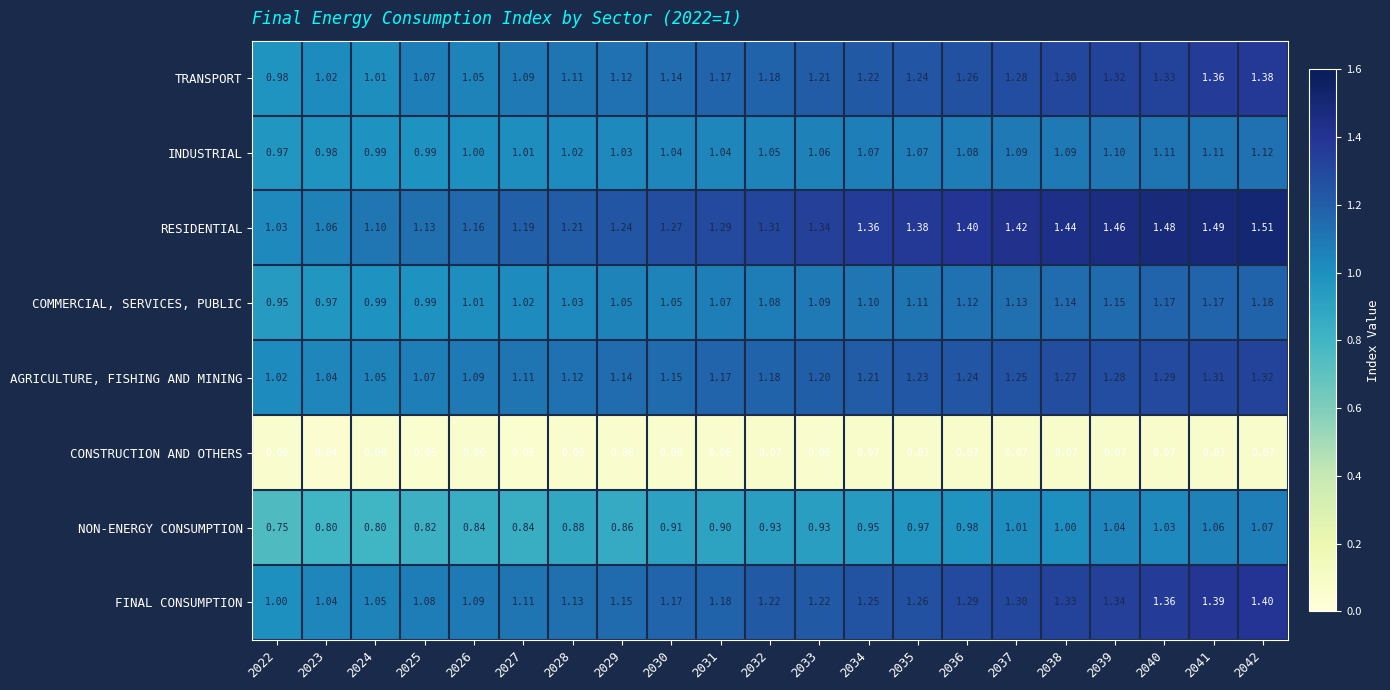

At which category is the sum across all series the highest?

2042